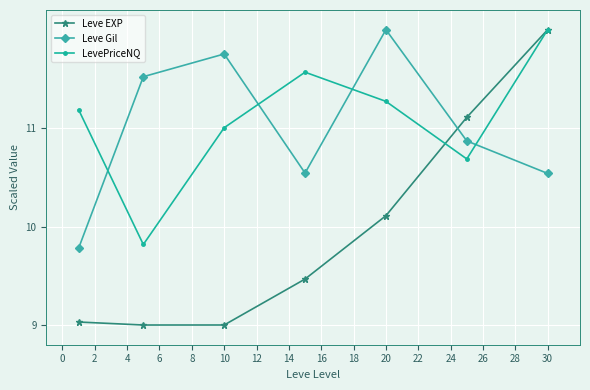

What is the highest value of the LevePriceNQ series?

12.0